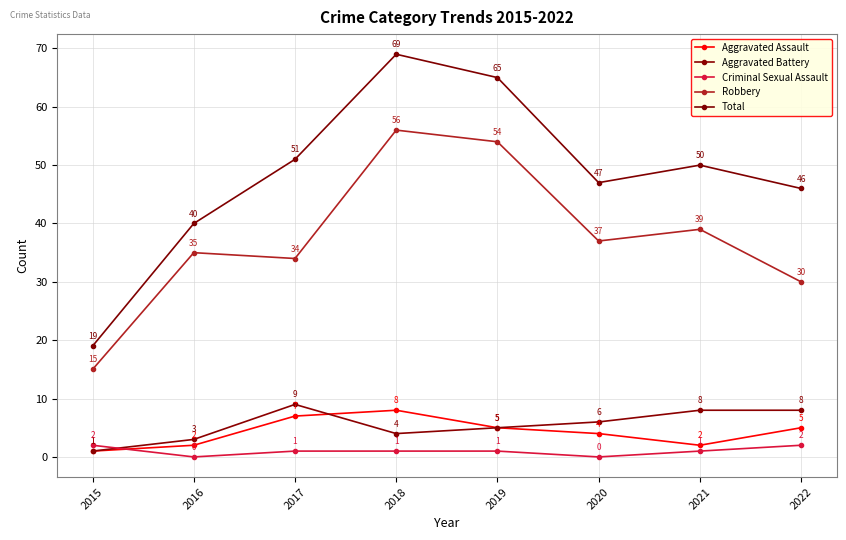

At which label does Aggravated Battery first exceed 6?

2017